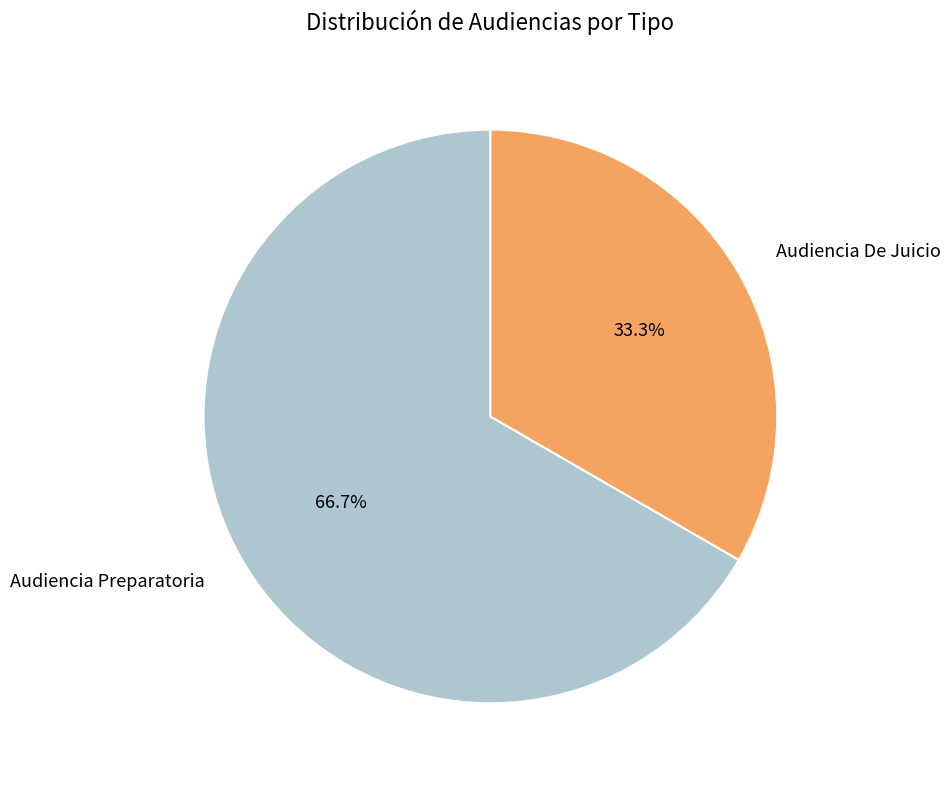

What percentage is the Audiencia De Juicio slice, to the nearest percent?

33%